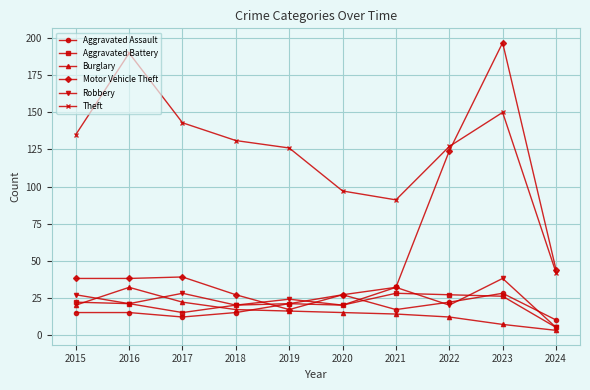

At which label is Aggravated Battery closest to 16?

2017